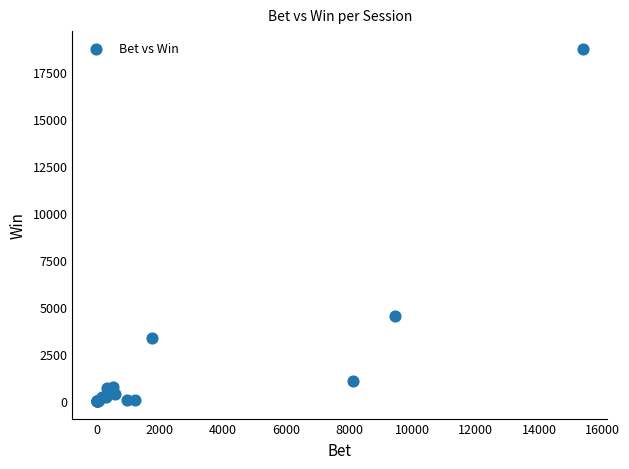

What Y value in the scatter plot is closest to 9364?

4518.0